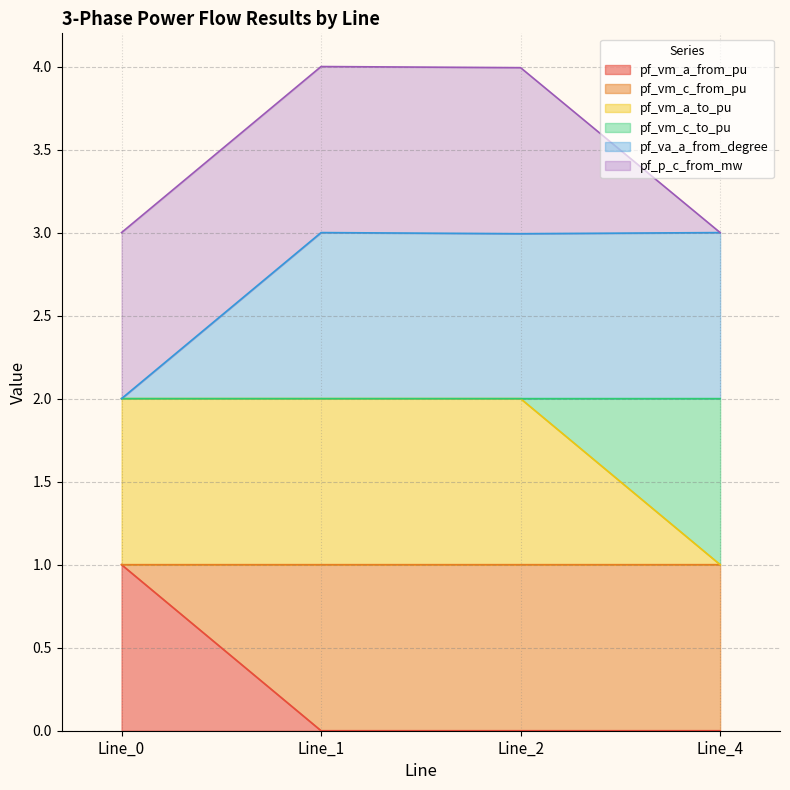

Does the chart have visible grid lines?

Yes